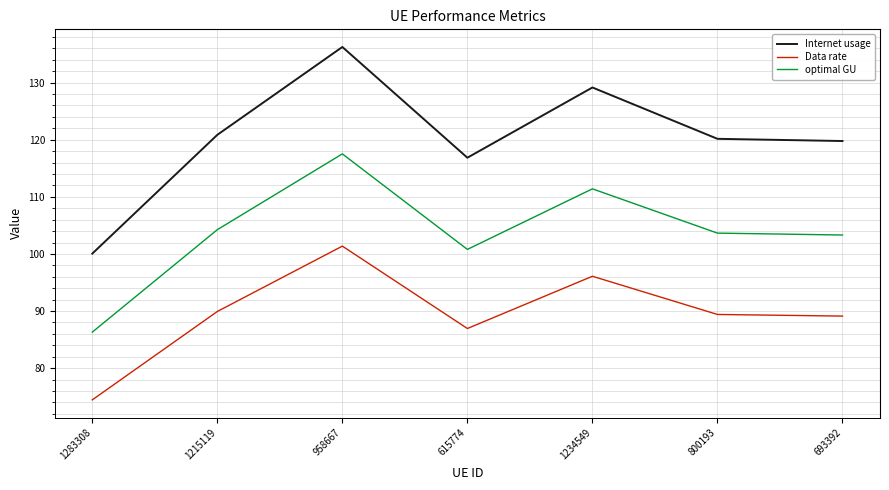

What is the difference between the maximum and minimum values in the Internet usage series?

36.2